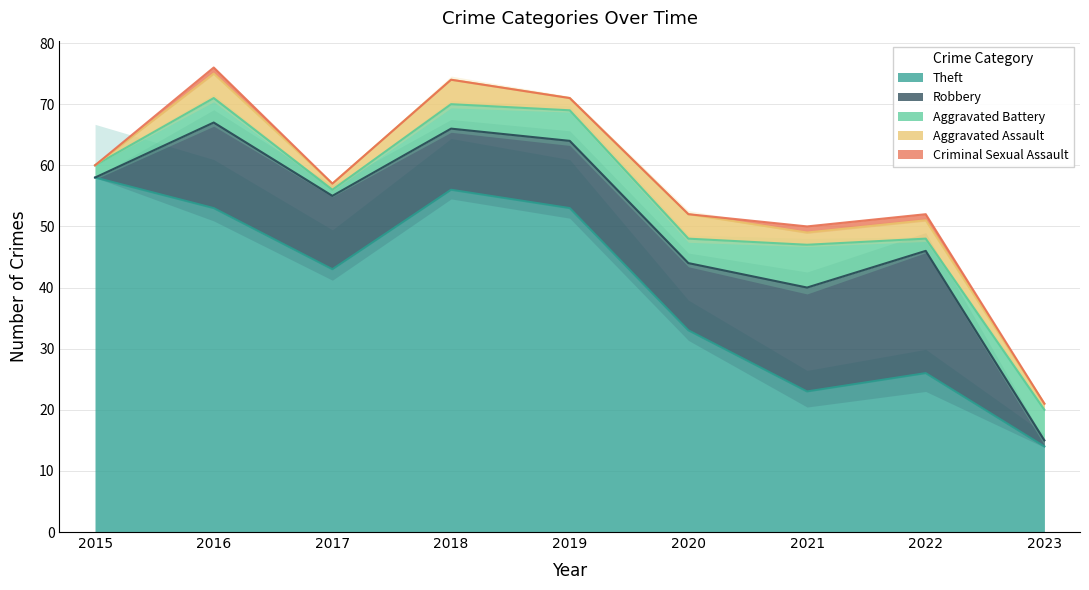

Does the chart have visible grid lines?

Yes